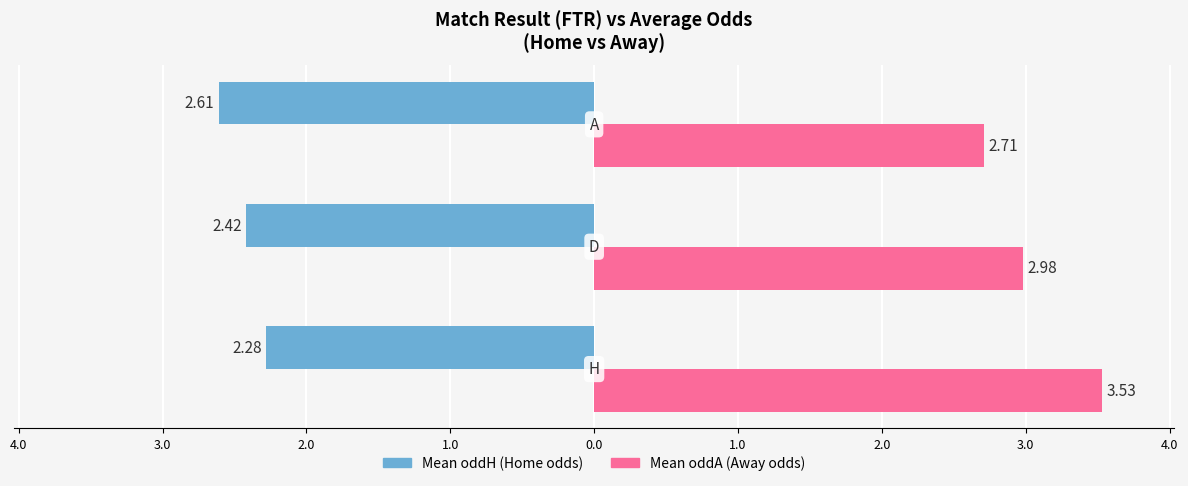

List the series in order of their overall mean, lowest first.

Mean oddH (Home odds), Mean oddA (Away odds)